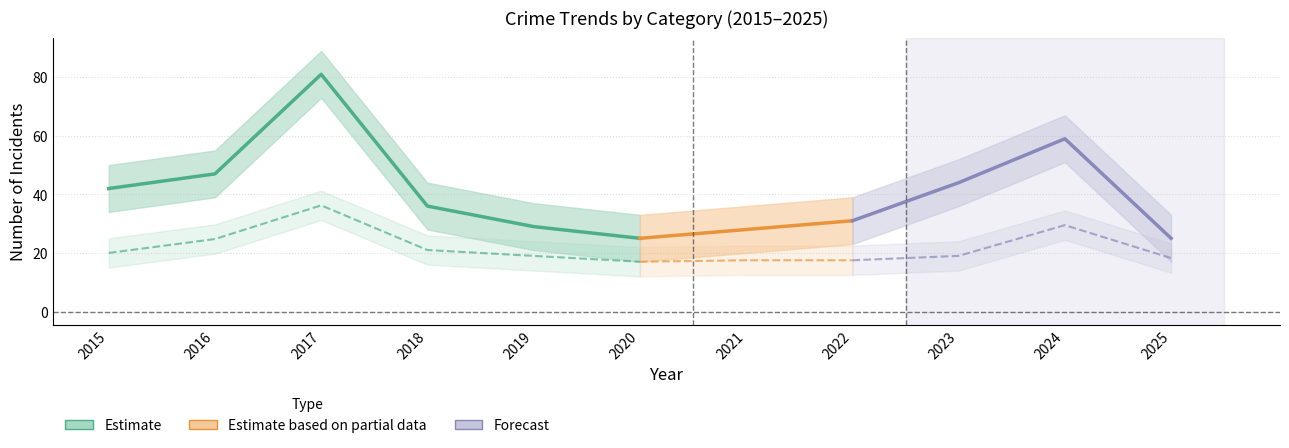

True or false: Aggravated Battery and Total cross at least once.

False